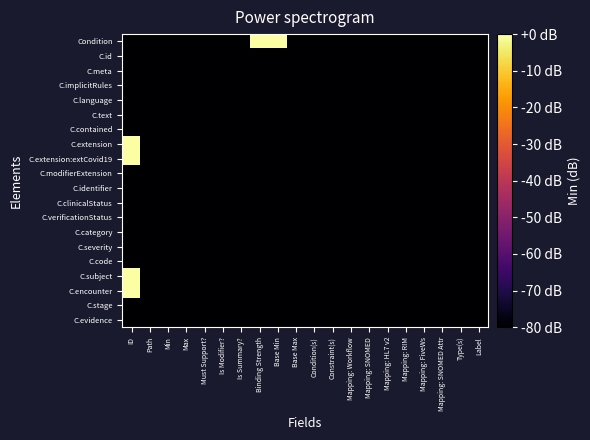

At which category is the sum across all series the highest?

ID